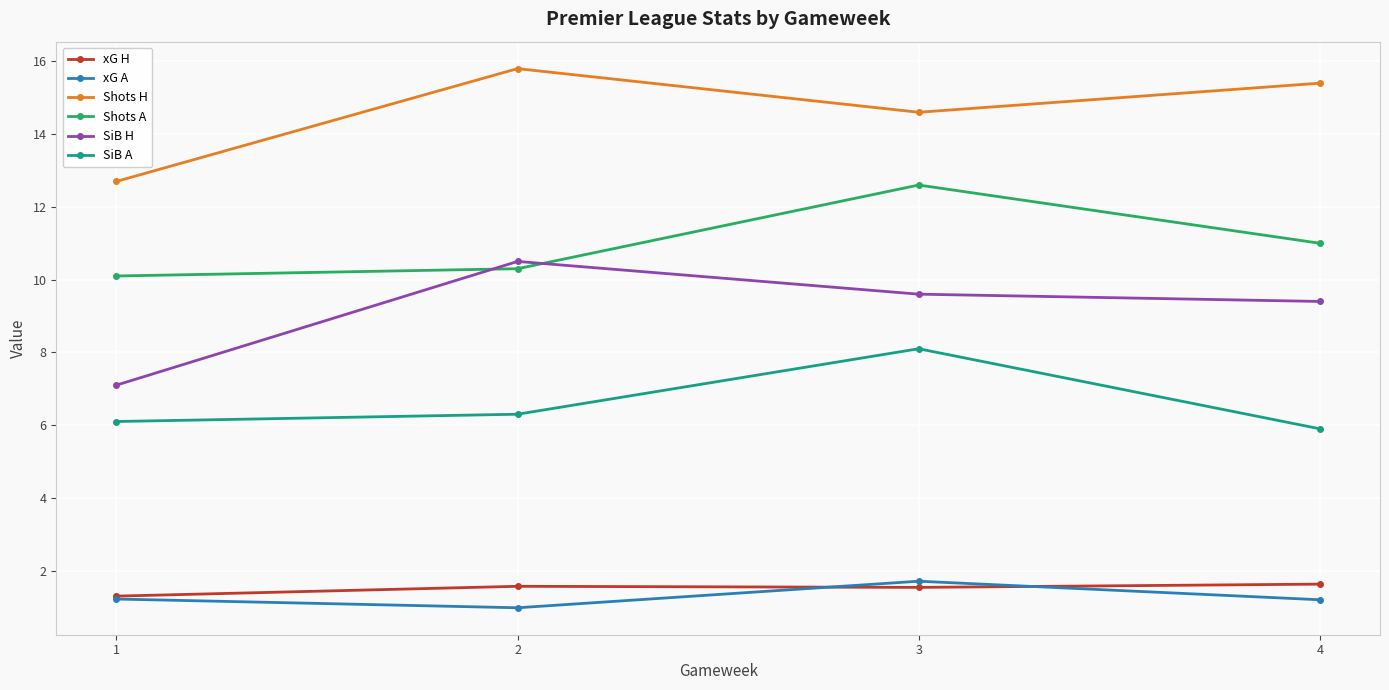

True or false: Shots H has a value of 15.4 at 4.

True